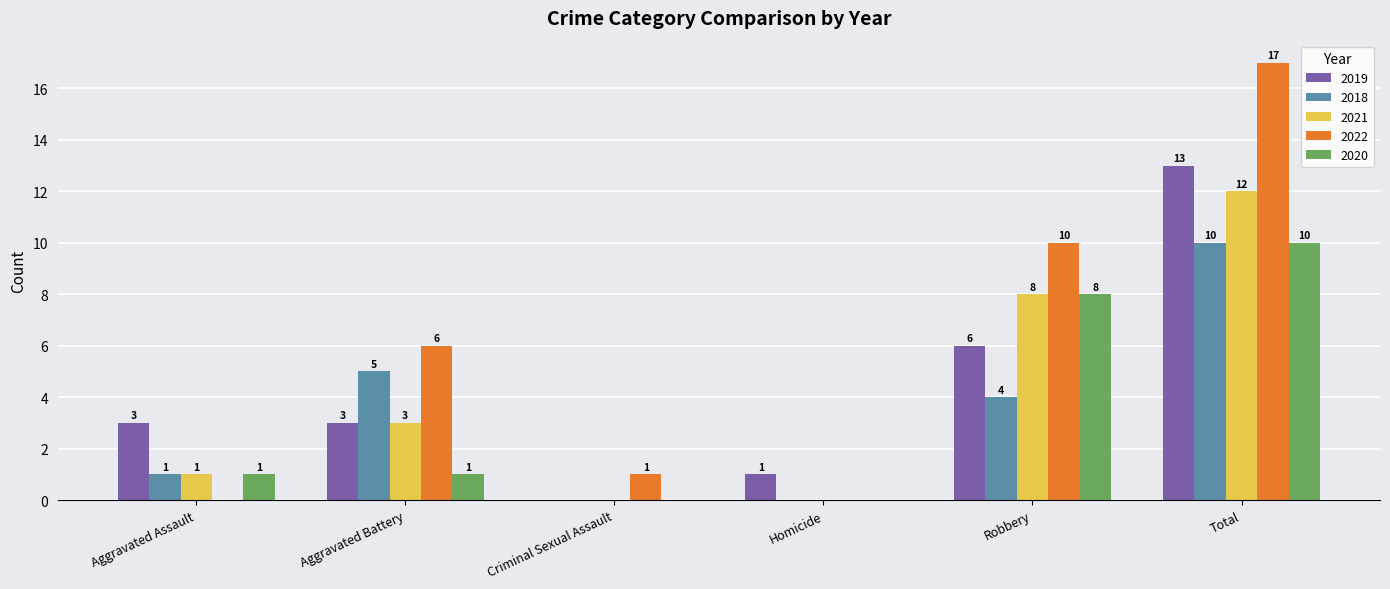

Between Aggravated Assault and Criminal Sexual Assault, which series saw the biggest shift?

2019